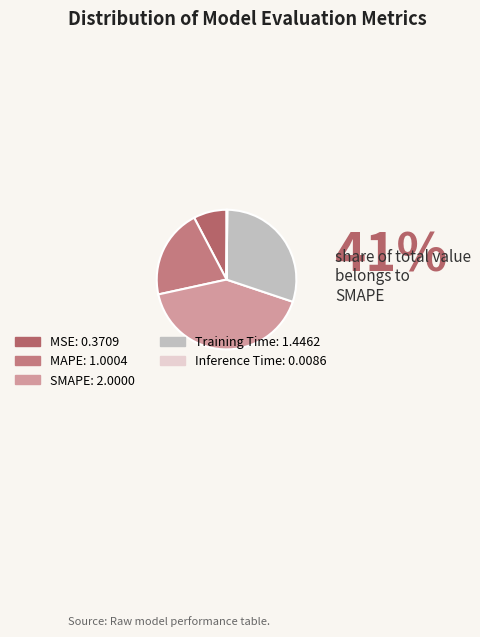

How many segments does this pie chart have?

5